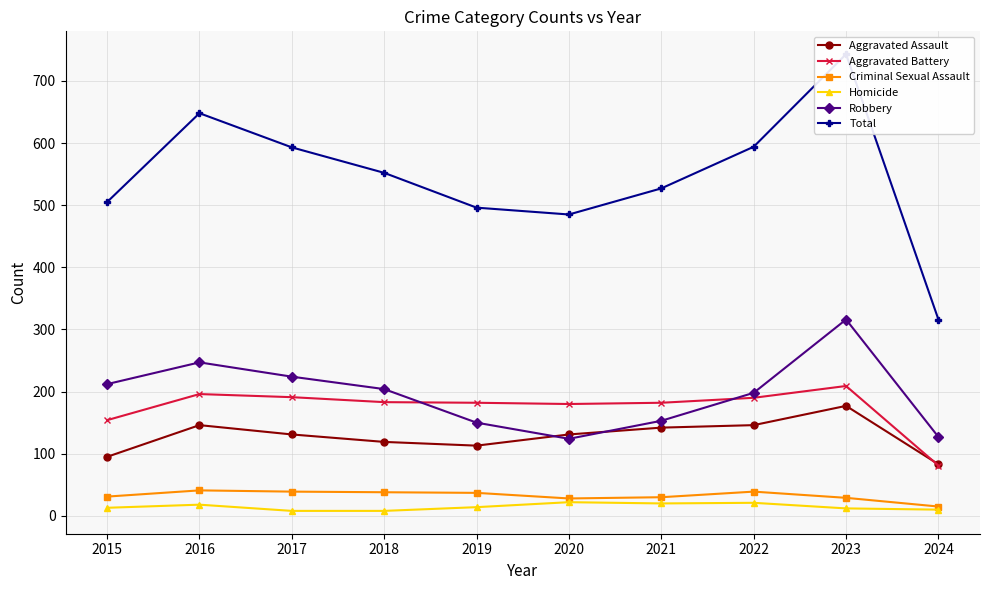

Read the Aggravated Battery value at 2016.

196